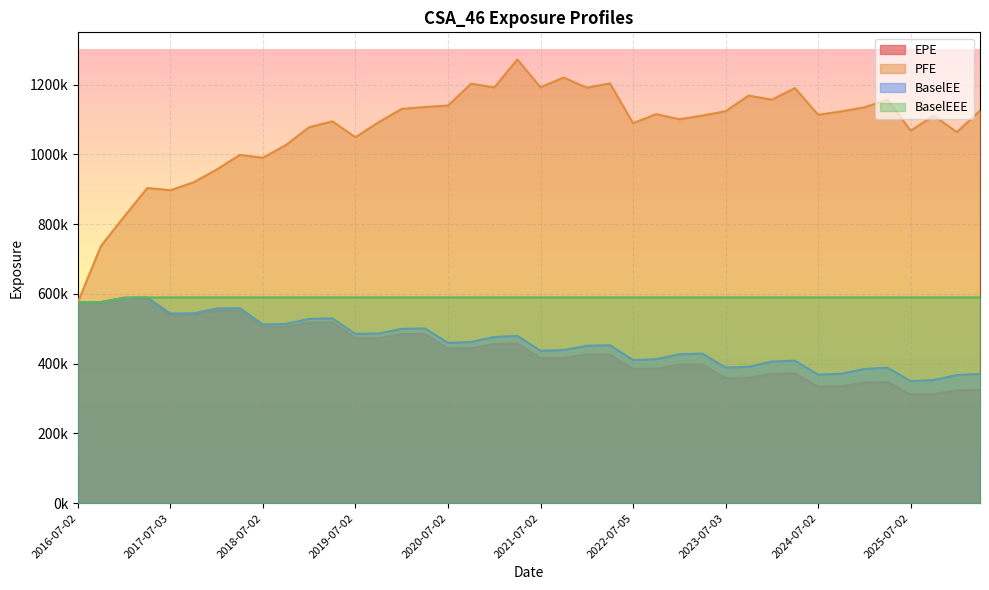

What is the label of the 18th point from the left?

2020-10-02